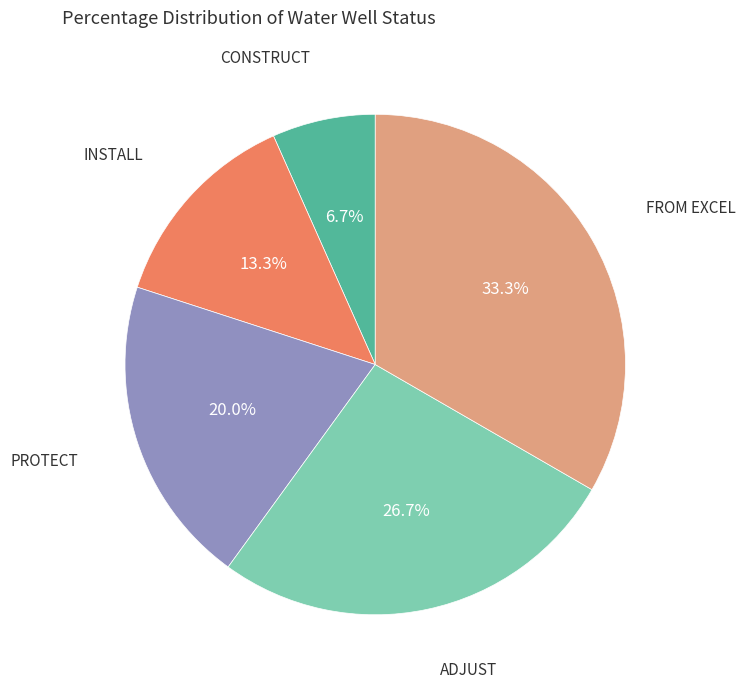

Approximately how many times larger is the value at INSTALL compared to FROM EXCEL?

0.4